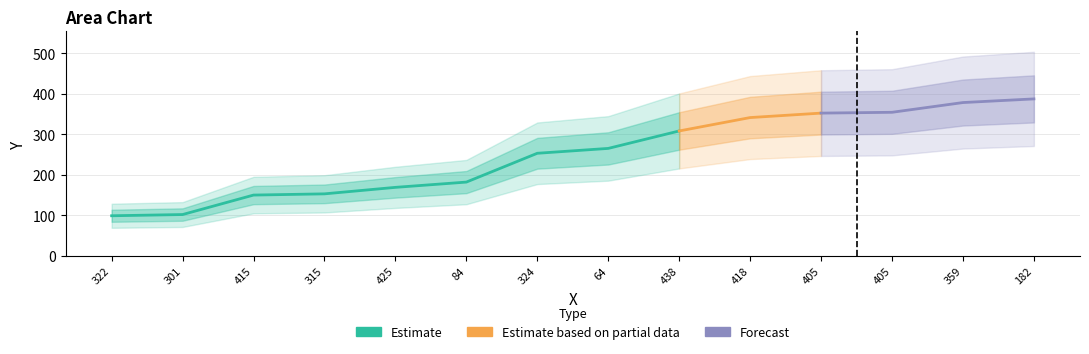

Is it true that the value at 84 is 243?

False